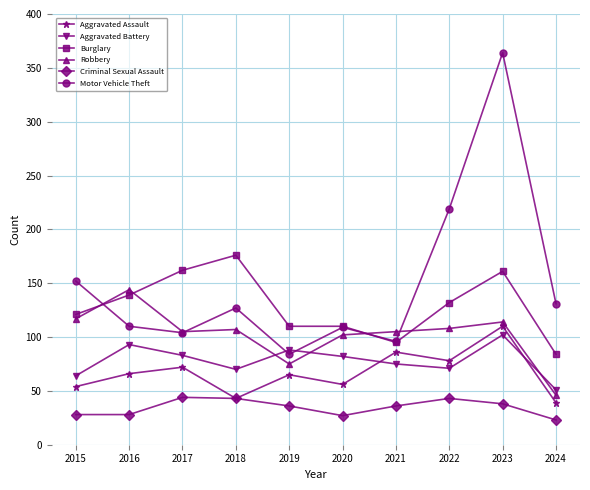

At which category does Motor Vehicle Theft reach its first local valley?

2017